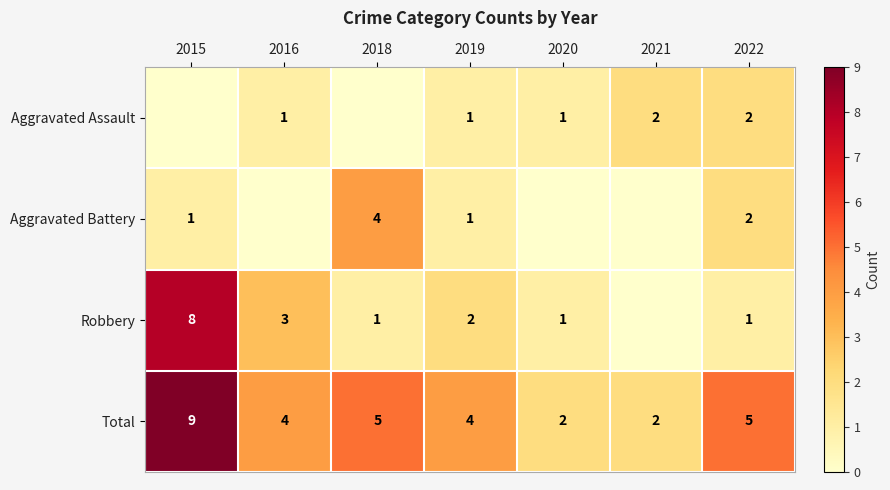

Is the value of Aggravated Battery at 2022 greater than the value of Total at 2016?

No